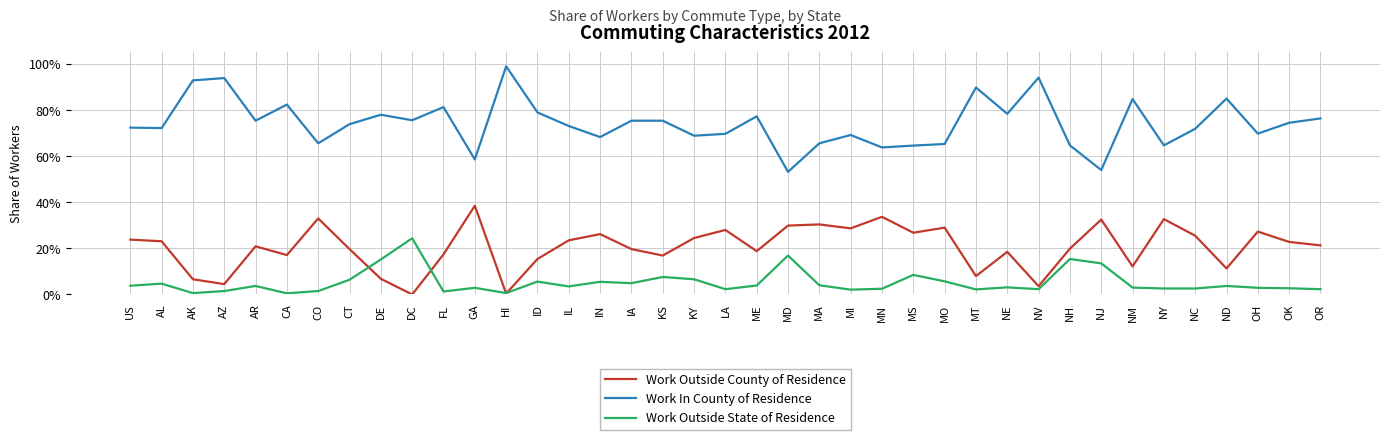

True or false: Work Outside State of Residence and Work Outside County of Residence intersect in this chart.

True